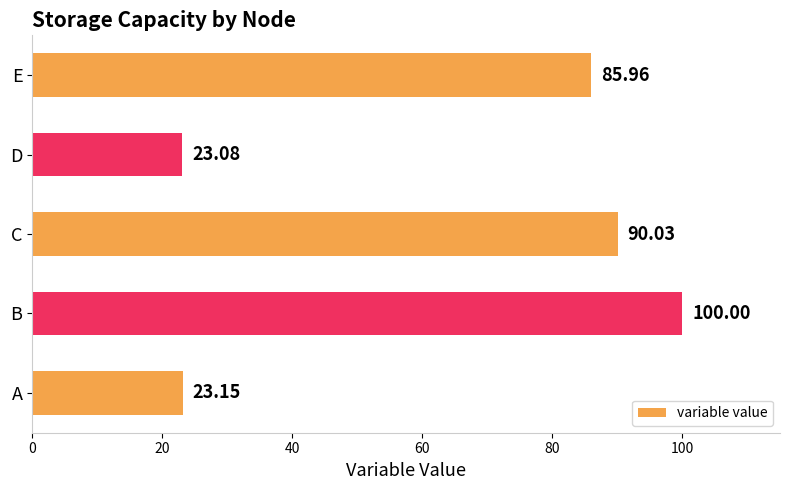

Which has a higher value, D or B?

B